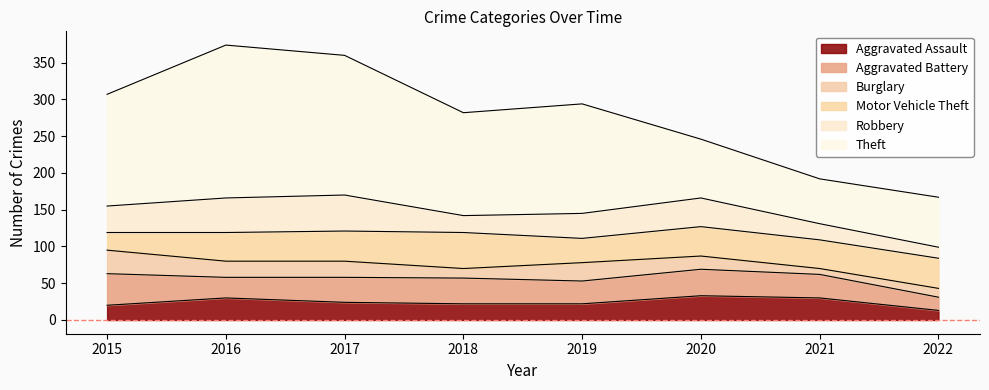

True or false: Theft has a value of 140 at 2018.

True